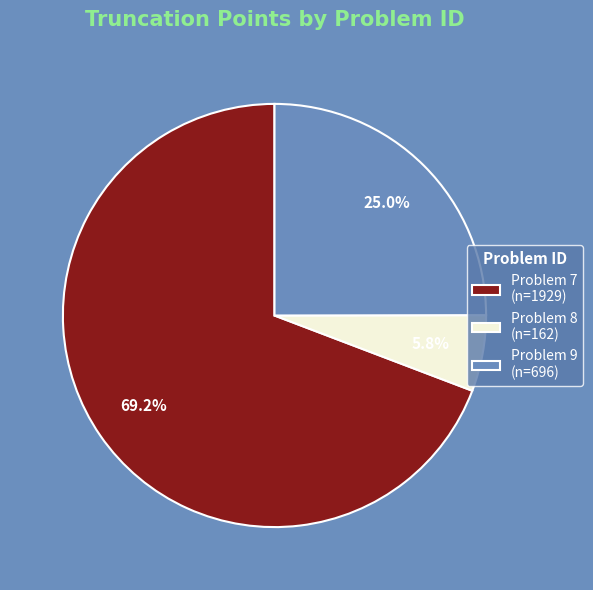

What is the ratio of the value at Problem 9 to the value at Problem 8?

4.3